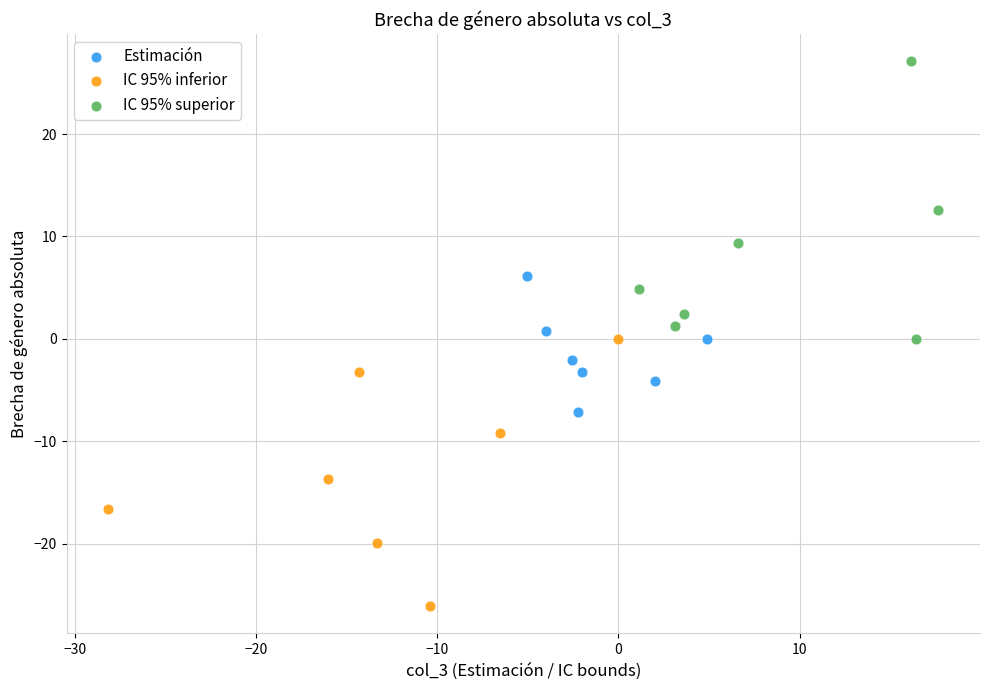

Which series contains the highest Y value?

IC 95% superior